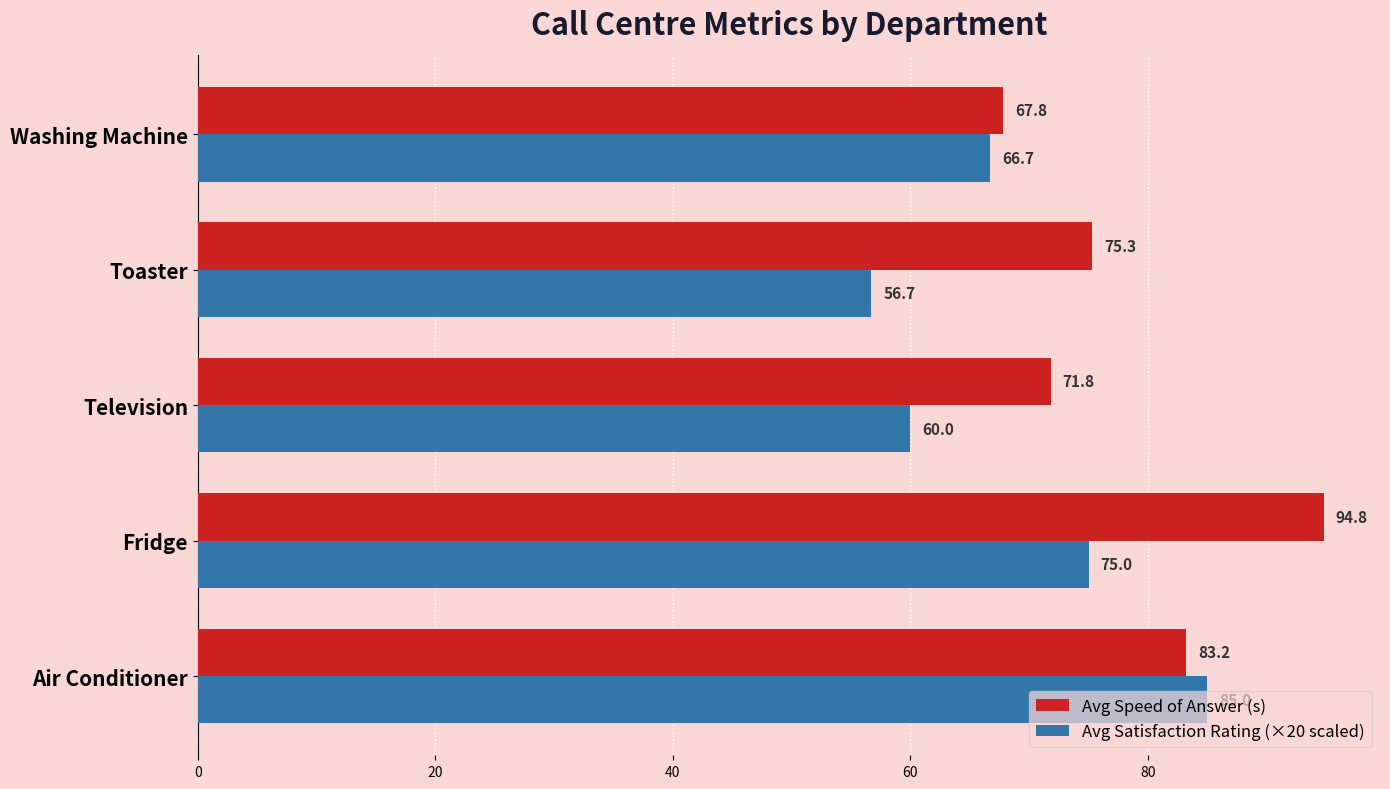

How many values in the Avg Satisfaction Rating (×20) series are below 66?

2